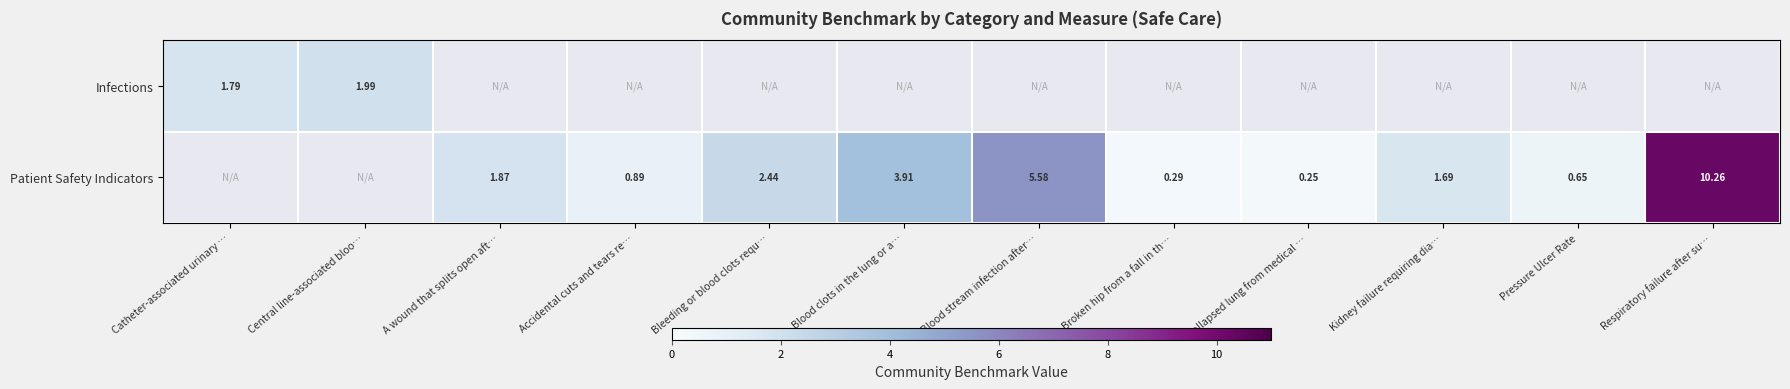

List the series in order of their peak value, lowest first.

Infections, Patient Safety Indicators